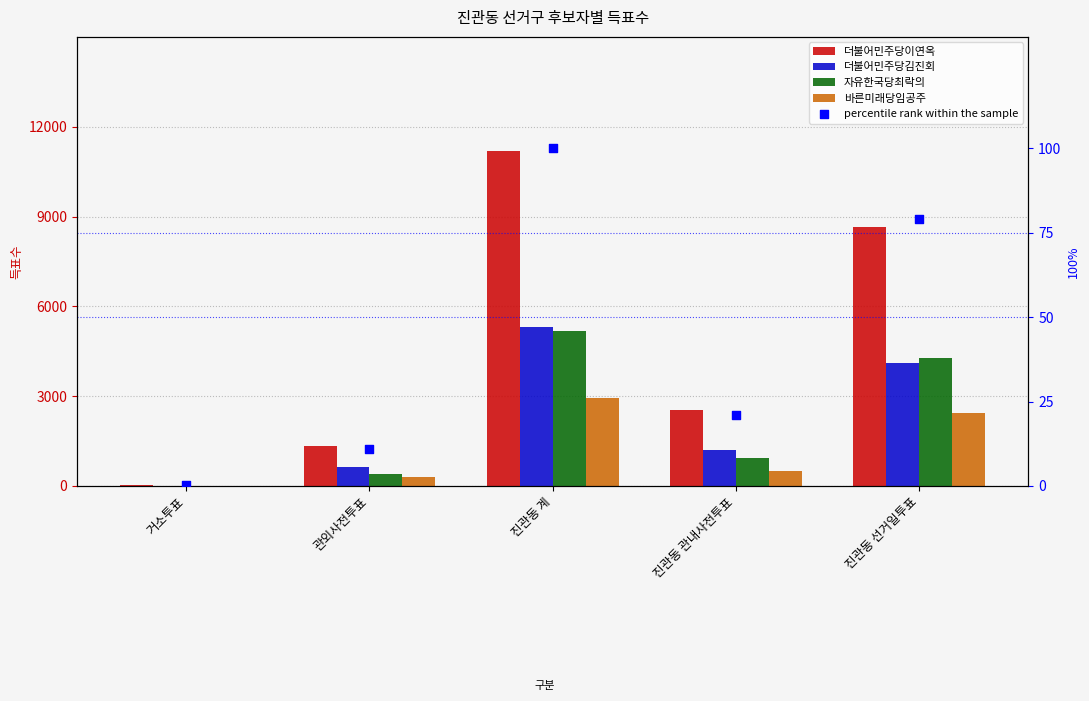

Which series contains the lowest Y value?

percentile rank within the sample